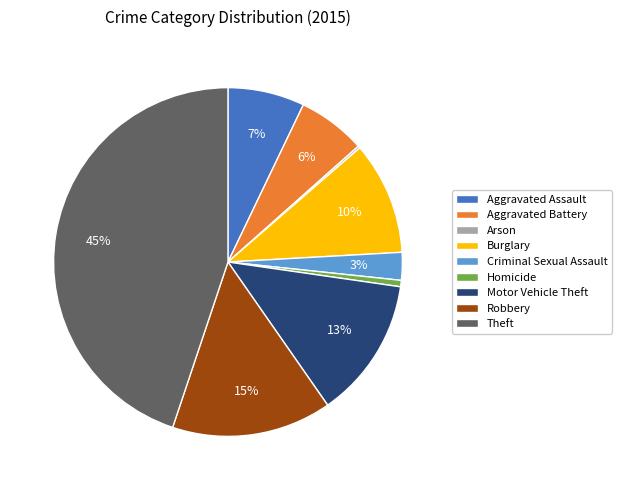

To the nearest percent, what is the difference between the Burglary and Aggravated Battery slice percentages?

4%